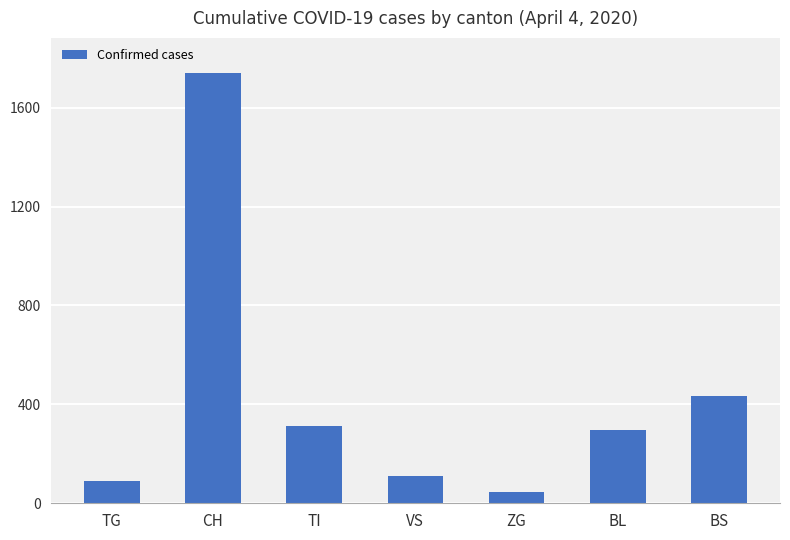

List the labels in order of value, largest first.

CH, BS, TI, BL, VS, TG, ZG